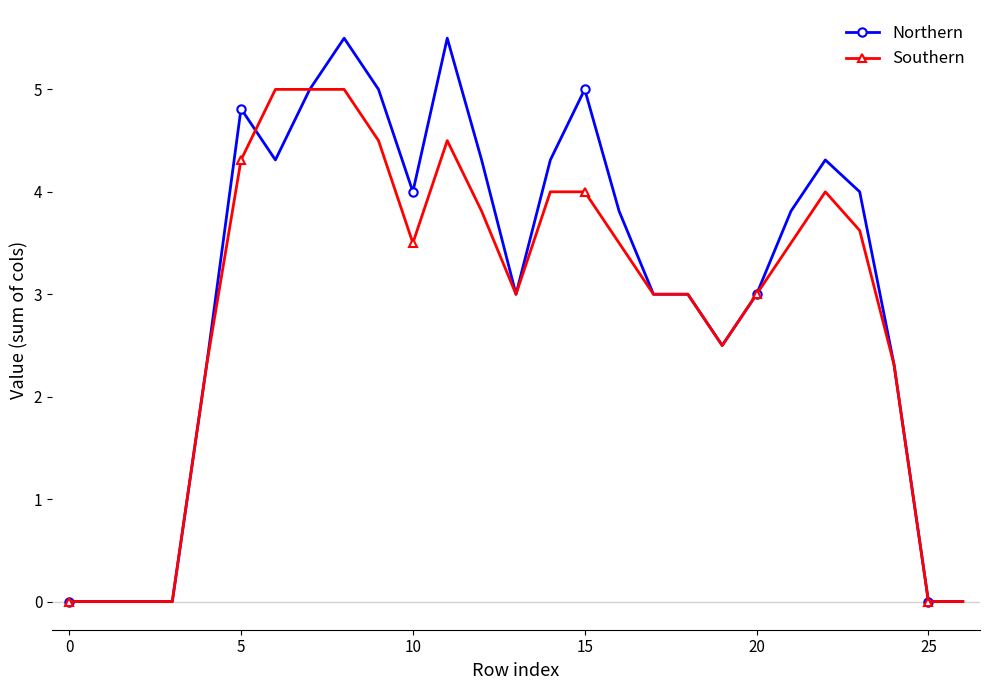

List the series in order of their peak value, lowest first.

Southern, Northern